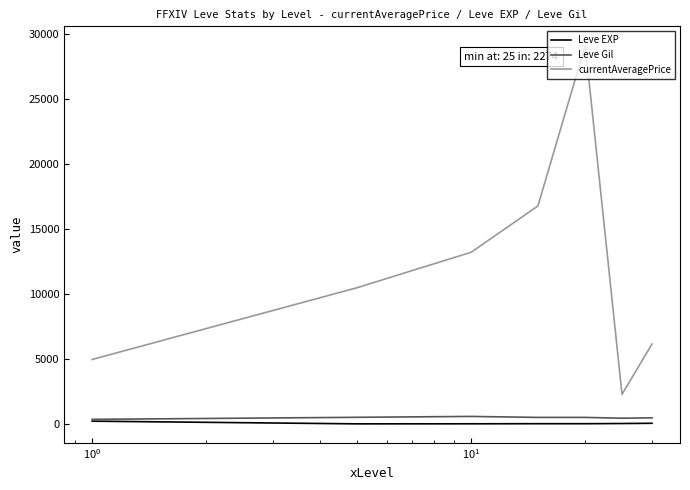

Which series has the largest total across all categories?

currentAveragePrice